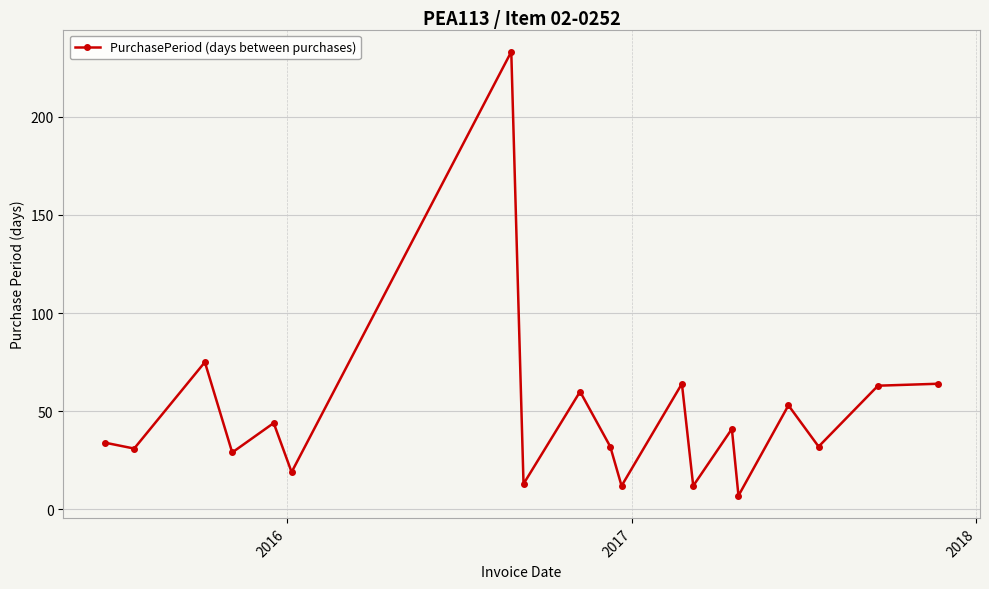

Is this an area chart (filled region under the line)?

No